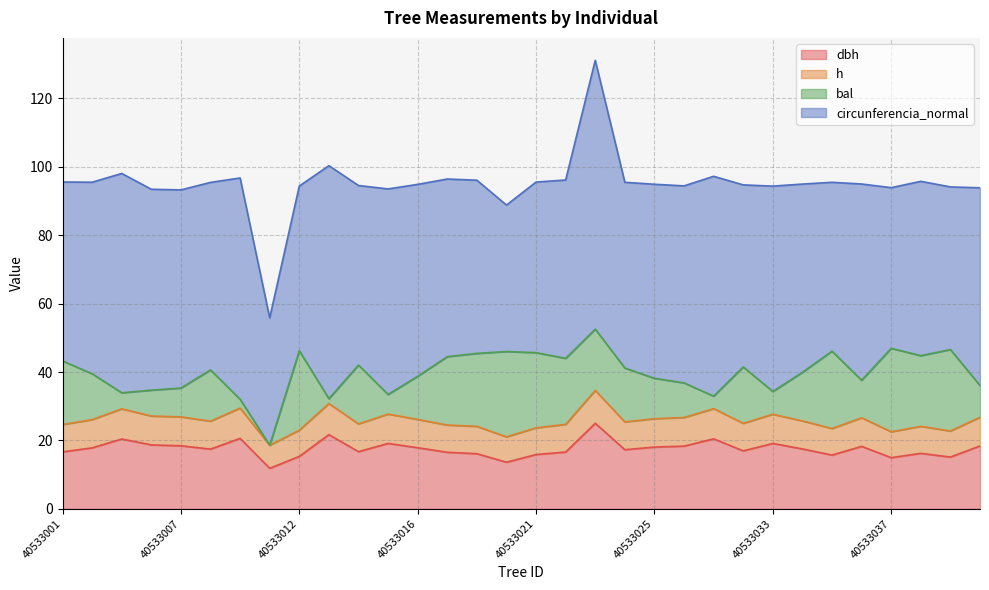

Between 40533021 and 40533035, which is larger?

40533021